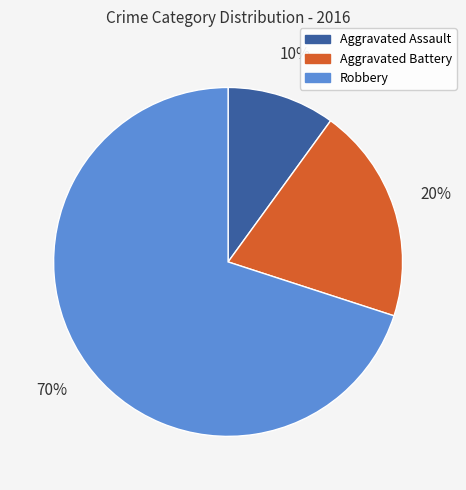

Which has a higher value, Robbery or Aggravated Assault?

Robbery